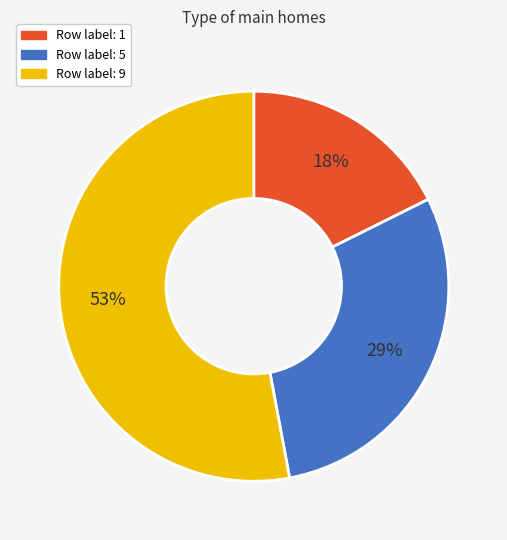

Is there any slice that represents more than half of the pie?

Yes